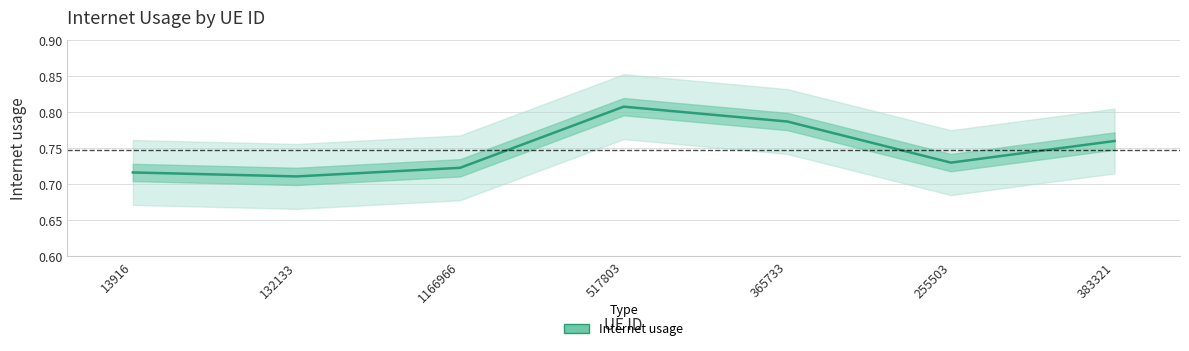

Reading left to right, what are all the values shown in this chart?

13916=0.7	132133=0.7	1166966=0.7	517803=0.8	365733=0.8	255503=0.7	383321=0.8